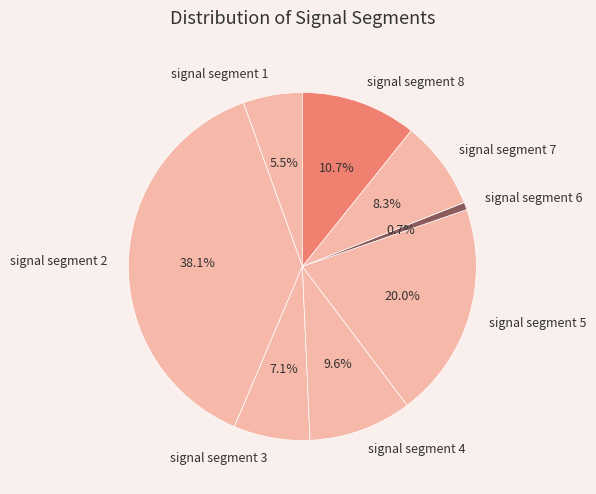

To the nearest percent, what portion does signal segment 6 represent?

1%